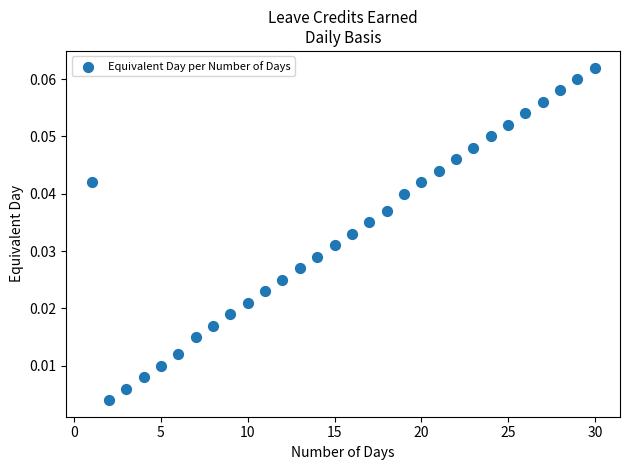

What is the range of X values (max minus min)?

29.0